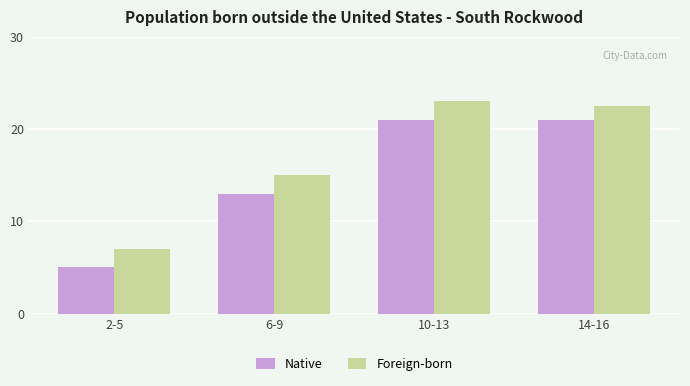

Reading right to left, extract all data points from this chart.

Native: 21.0	21.0	13.0	5.0
Foreign-born: 22.5	23.0	15.0	7.0